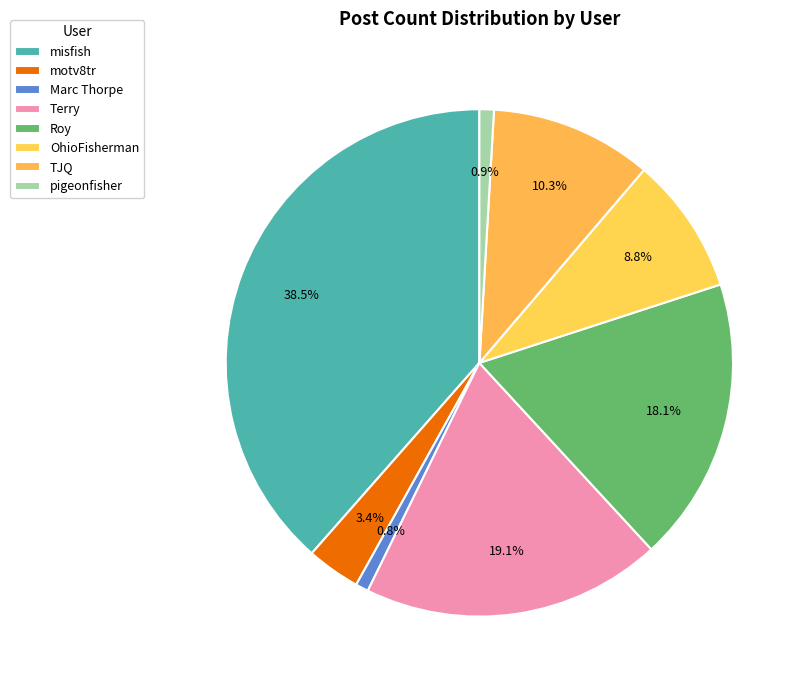

Approximately how many times larger is the value at misfish compared to TJQ?

3.7